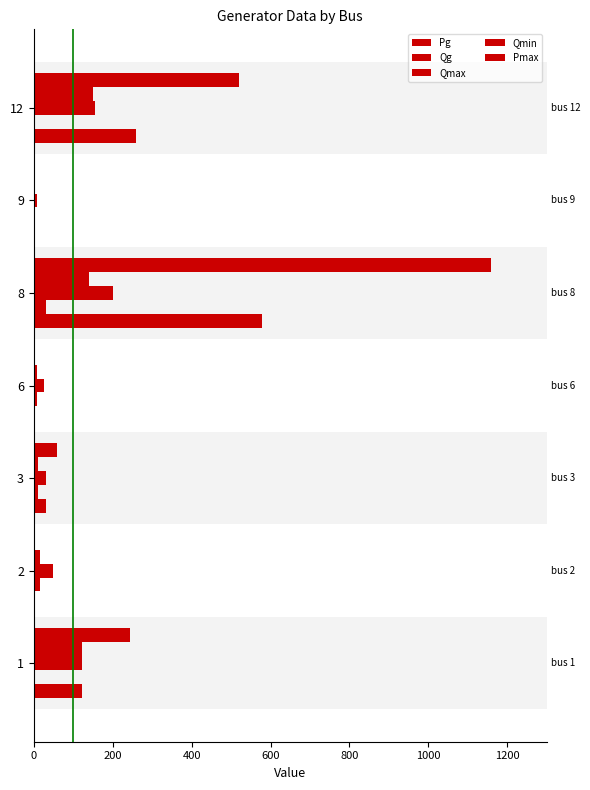

What is the difference between the maximum and minimum values in the Qmin series?

147.0